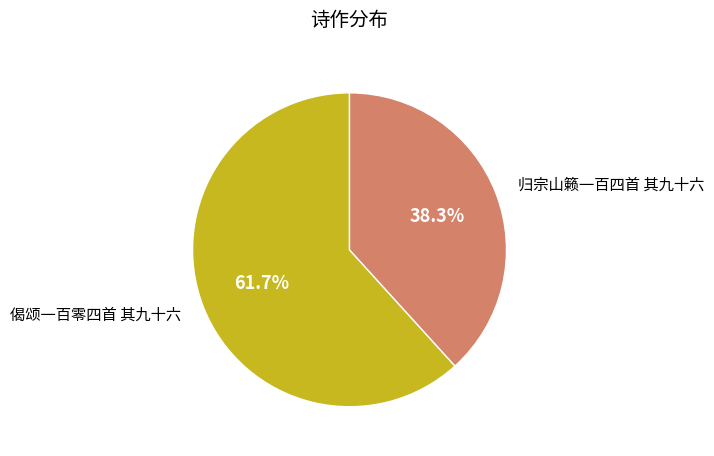

To the nearest percent, what is the average slice percentage?

50%